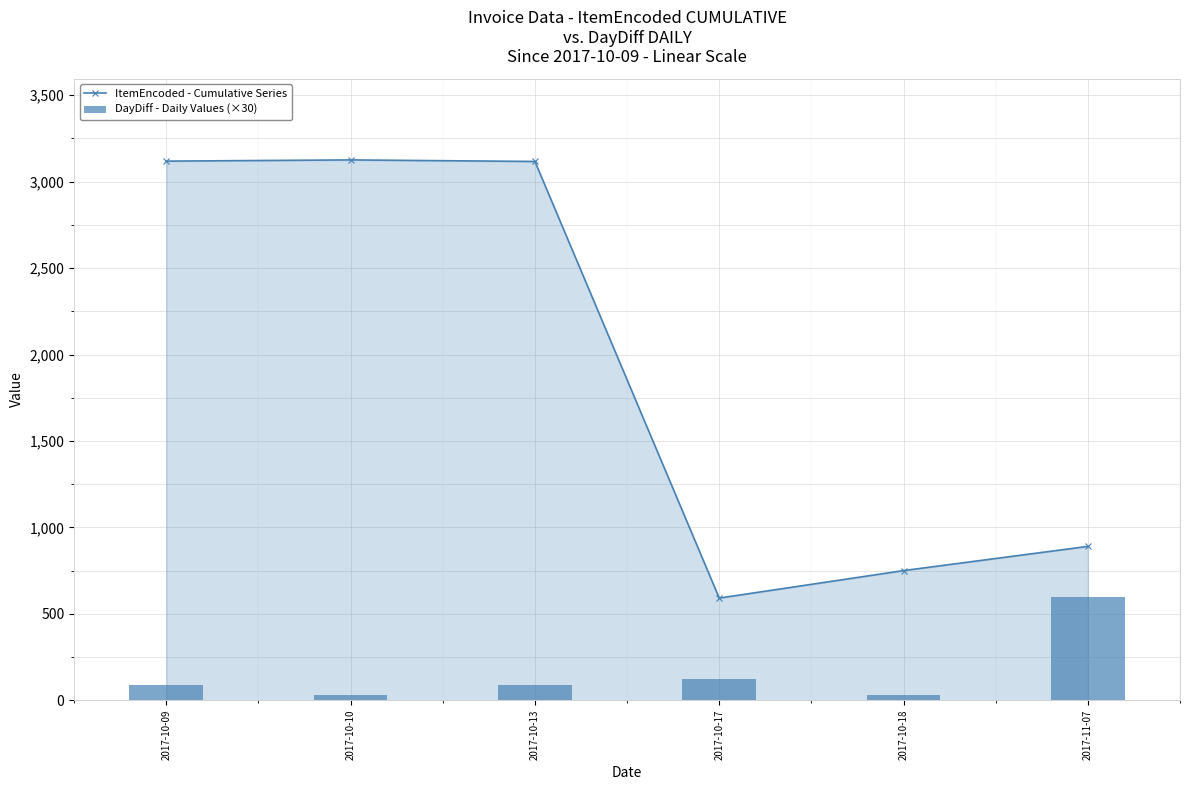

The value of ItemEncoded - Cumulative Series at 2017-10-10 is 3126. True or false?

True